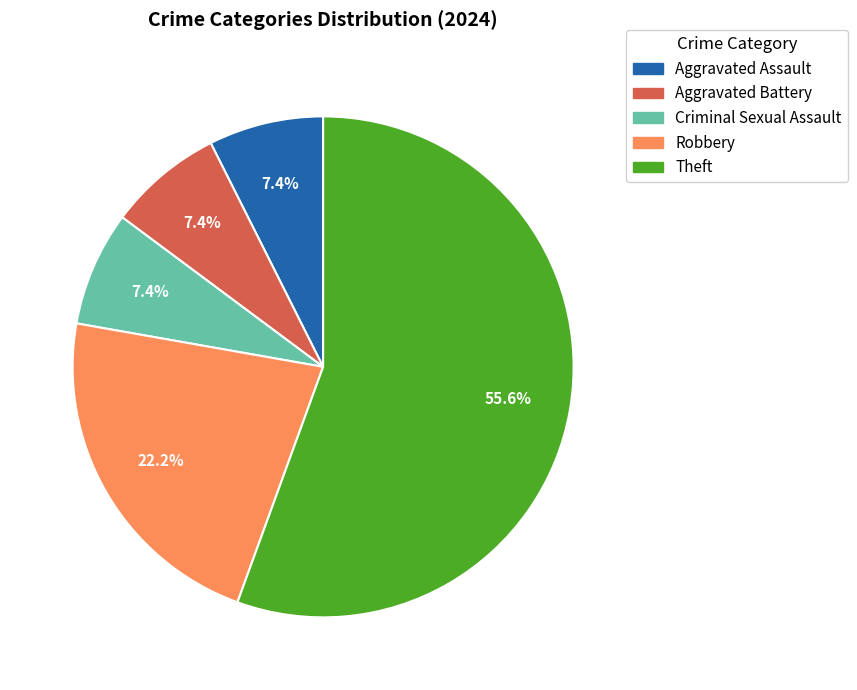

Is there a majority slice in this chart?

Yes